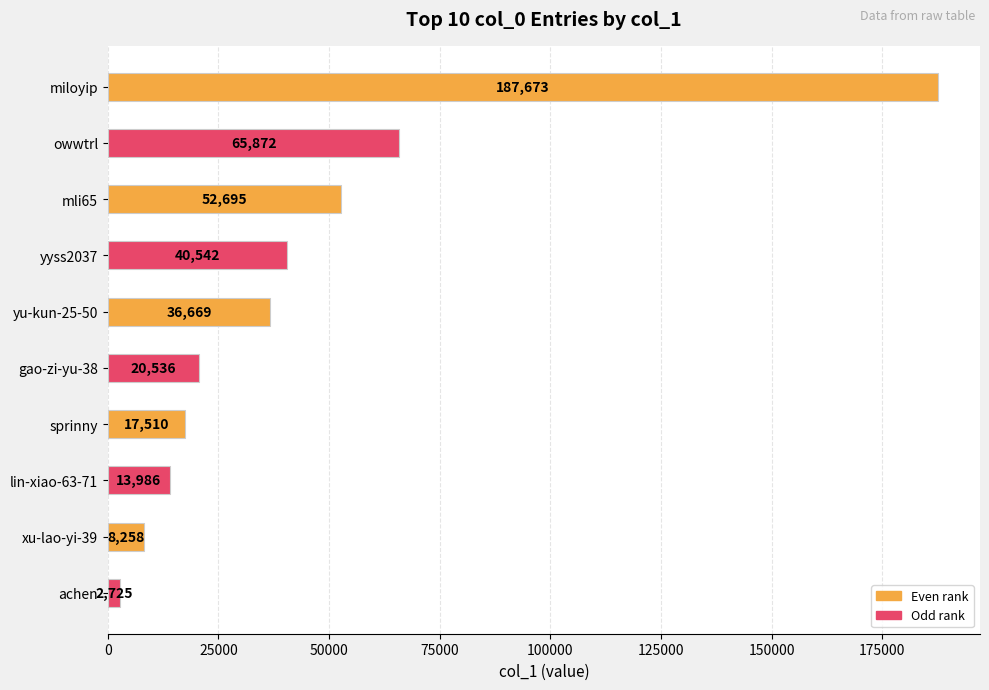

Which category has the lowest value across all series?

achen